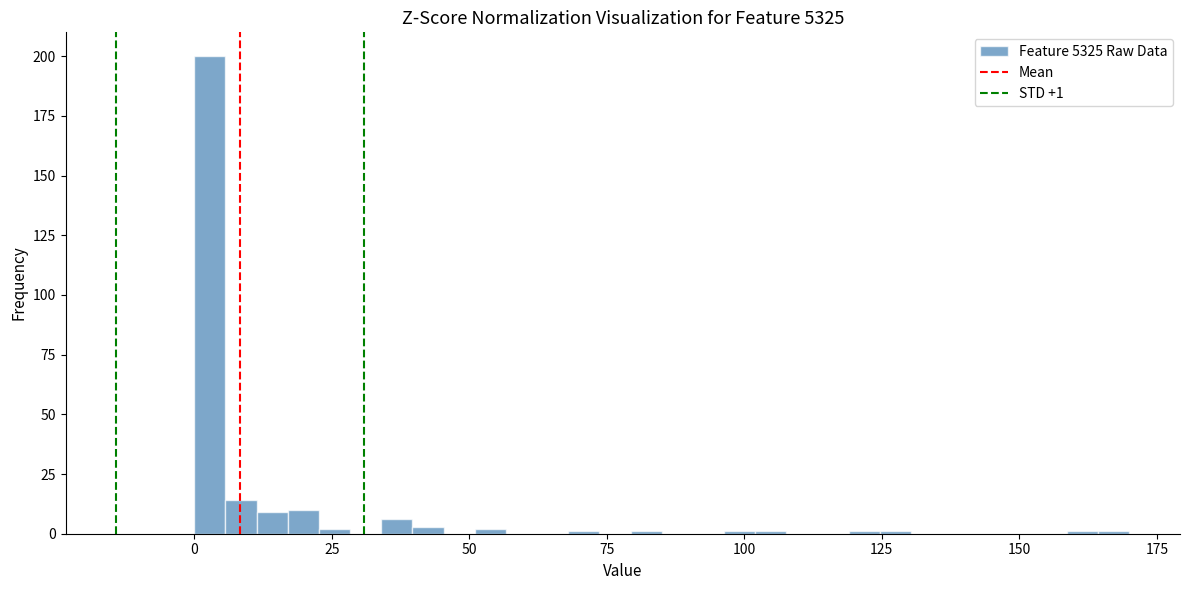

Read against the x-axis, roughly where is the centre of the tallest bar?

5